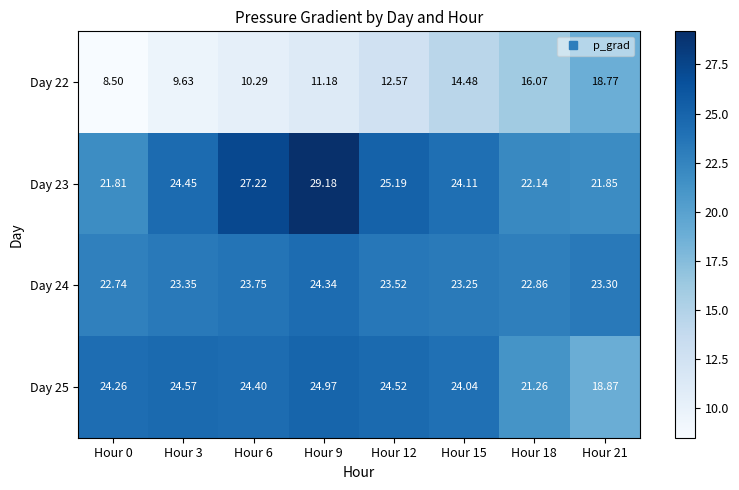

Which series has the largest total across all categories?

Day 23